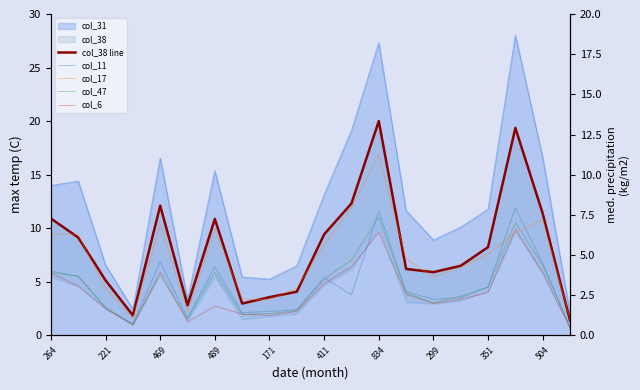

What is the smallest value displayed?

0.7